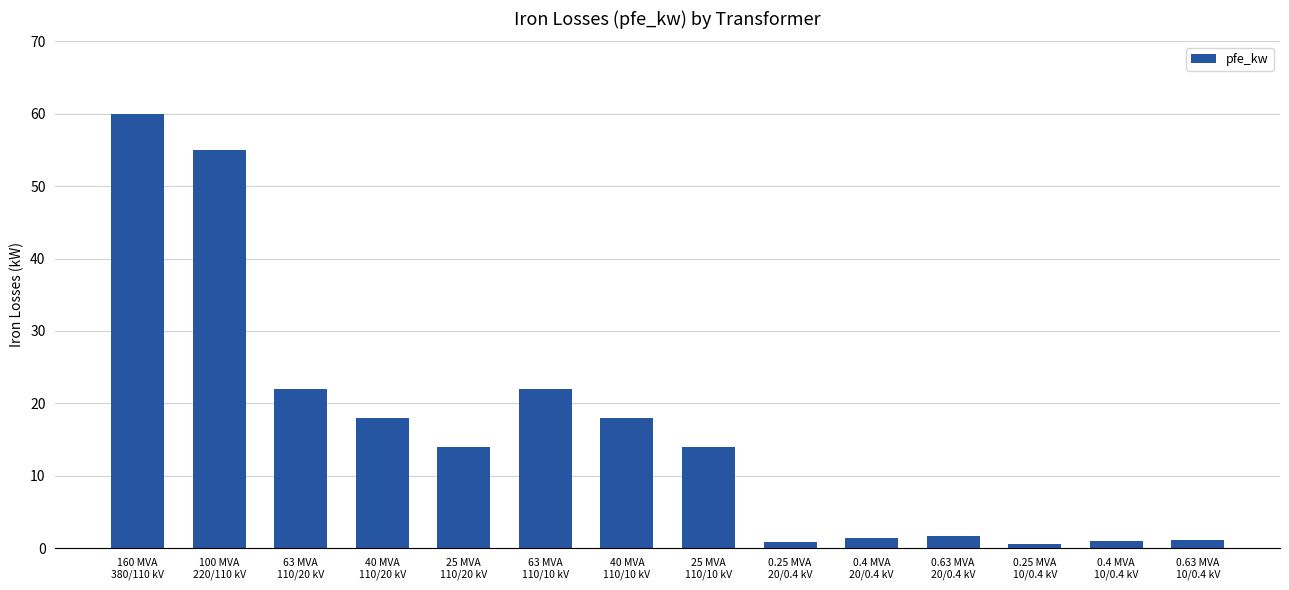

What is the value of the 5th bar from the left?

14.0